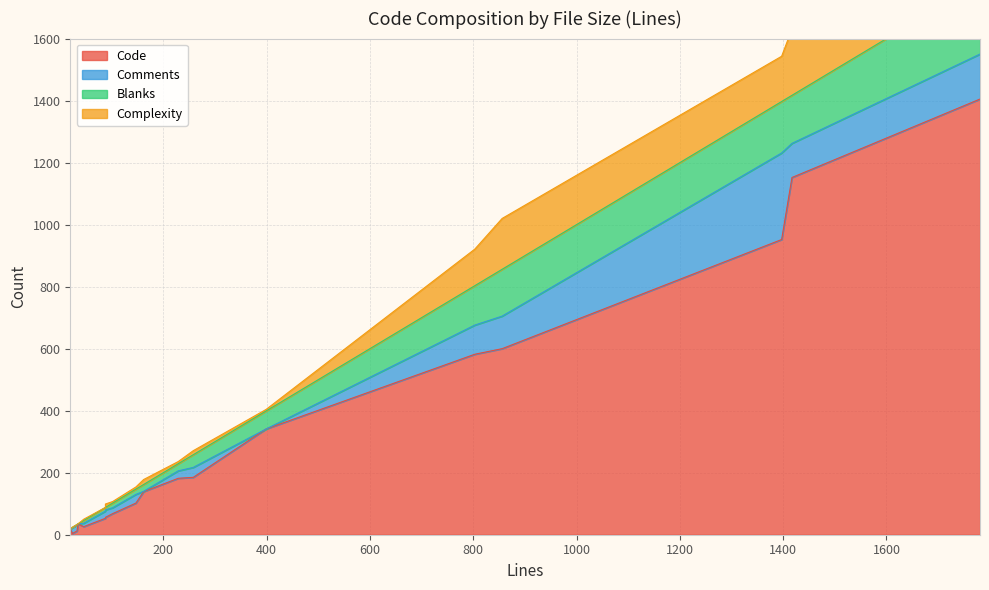

Which has a higher value, 46 or 856?

856